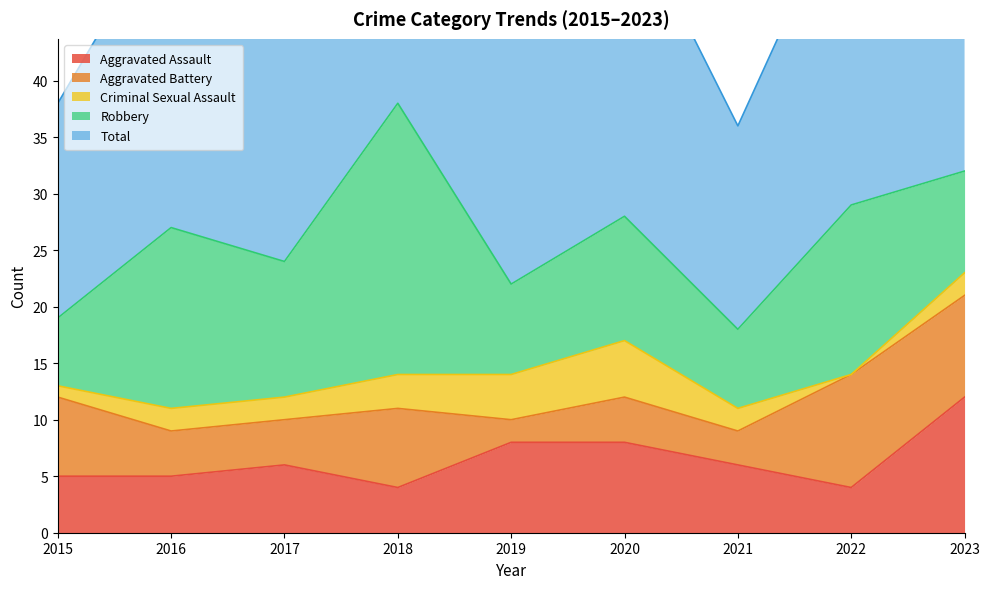

At how many categories does at least one series exceed 29?

2